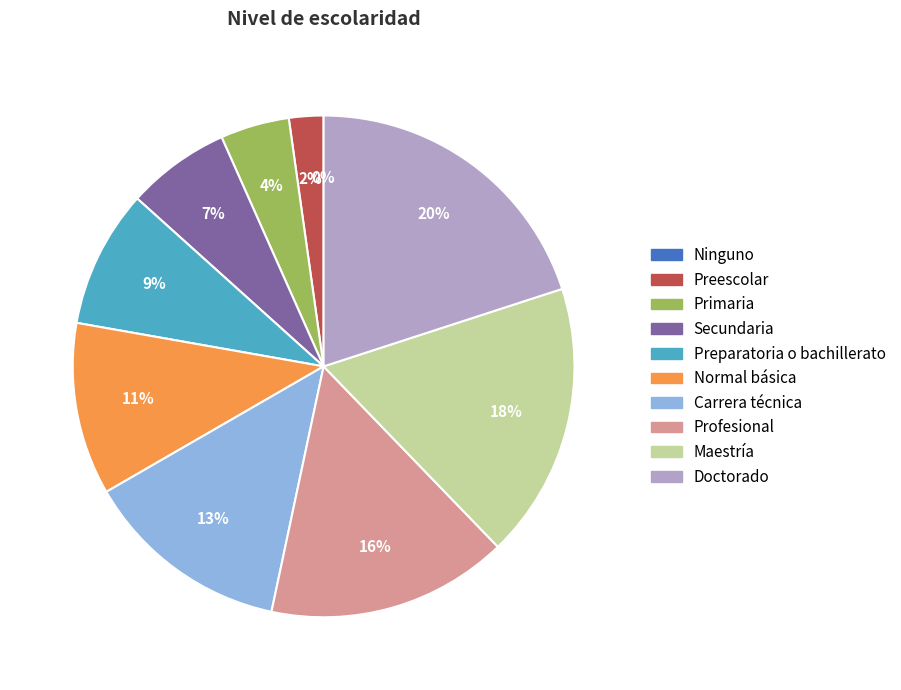

To the nearest percent, what is the difference between the largest and smallest slice percentages?

20%